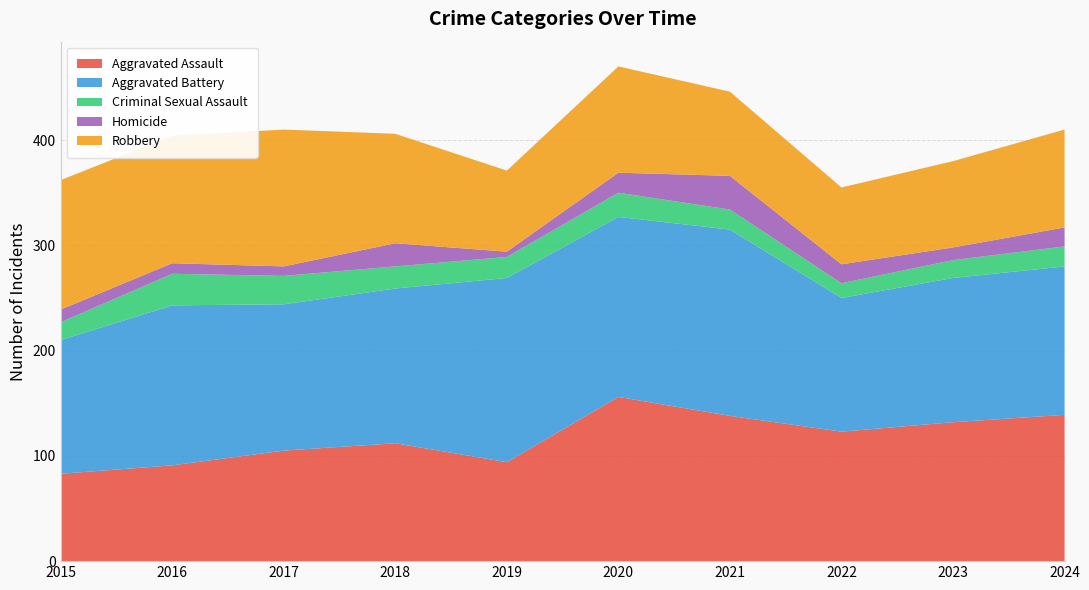

Reading left to right, what are all the values shown in this chart?

Aggravated Assault: 83	91	105	112	94	156	138	123	132	139
Aggravated Battery: 127	152	139	147	175	171	177	127	137	141
Criminal Sexual Assault: 17	30	27	21	20	23	19	14	17	19
Homicide: 12	10	9	22	5	19	32	18	12	18
Robbery: 123	121	130	104	77	101	80	73	82	93